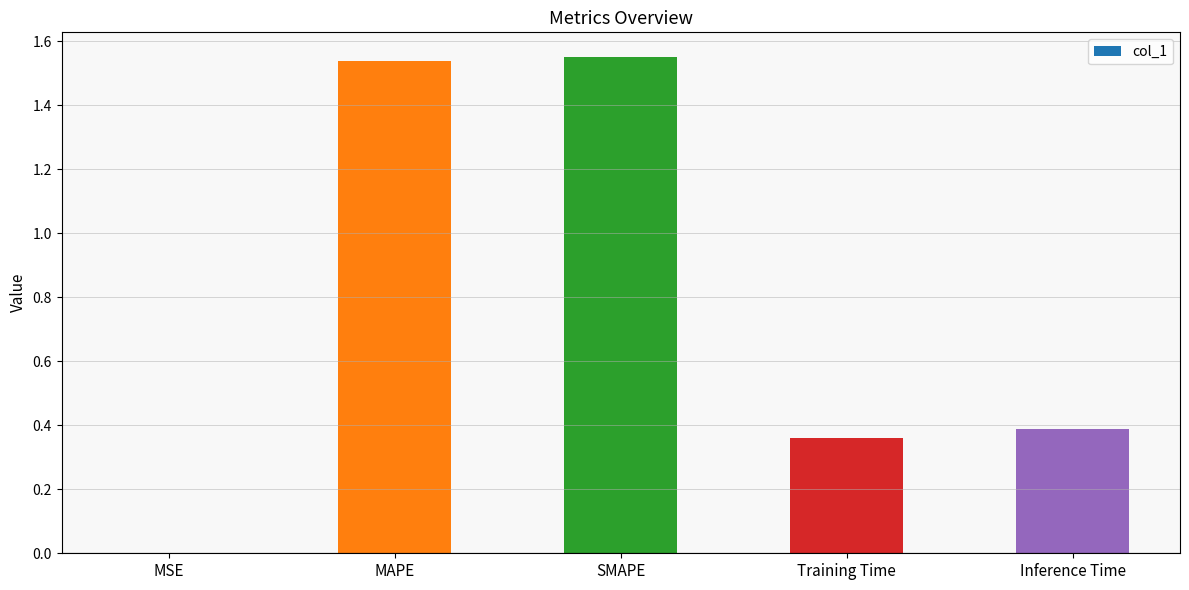

What is the change in value from SMAPE to Training Time?

-1.2